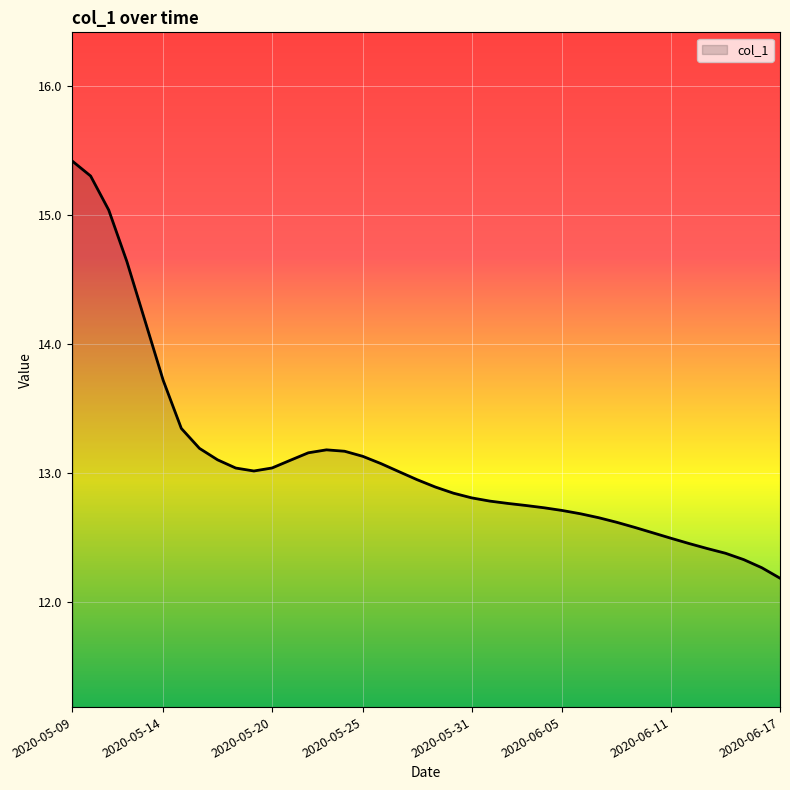

What is the minimum value shown in the chart?

12.2